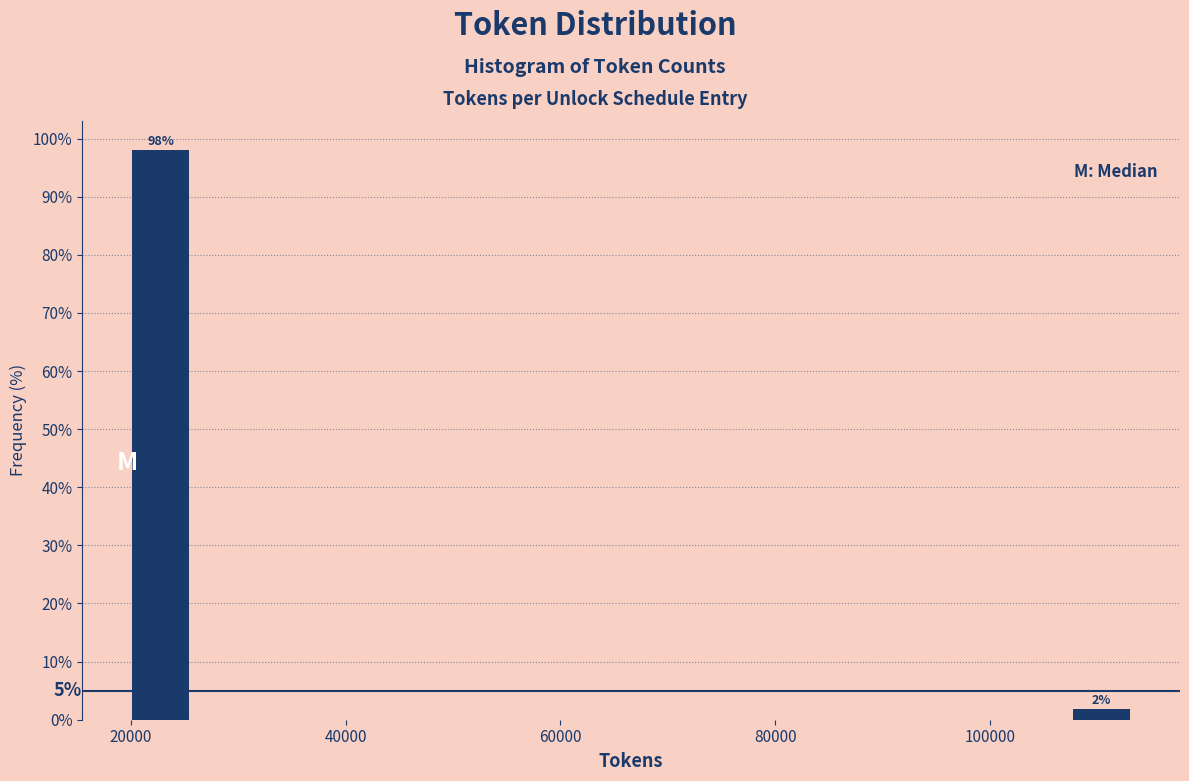

Read against the x-axis, roughly where is the centre of the tallest bar?

22000